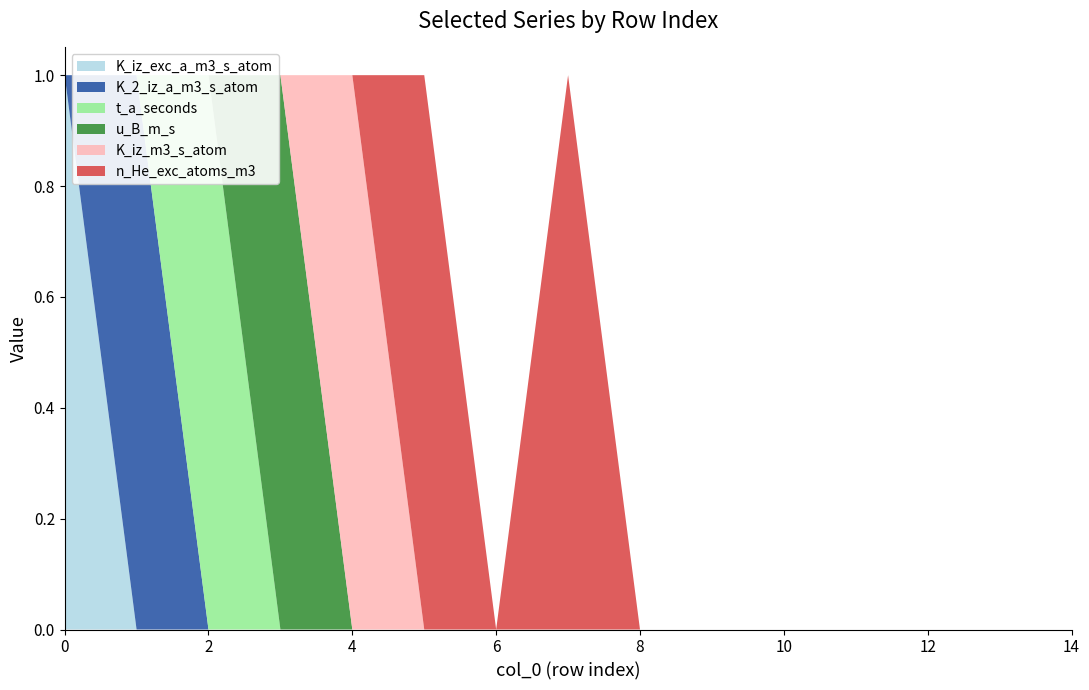

Reading left to right, list all the values displayed in this chart.

K_iz_exc_a_m3_s_atom: 1	0	0	0	0	0	0	0	0	0	0	0	0	0	0
K_2_iz_a_m3_s_atom: 0	1	0	0	0	0	0	0	0	0	0	0	0	0	0
t_a_seconds: 0	0	1	0	0	0	0	0	0	0	0	0	0	0	0
u_B_m_s: 0	0	0	1	0	0	0	0	0	0	0	0	0	0	0
K_iz_m3_s_atom: 0	0	0	0	1	0	0	0	0	0	0	0	0	0	0
n_He_exc_atoms_m3: 0	0	0	0	0	1	0	1	0	0	0	0	0	0	0